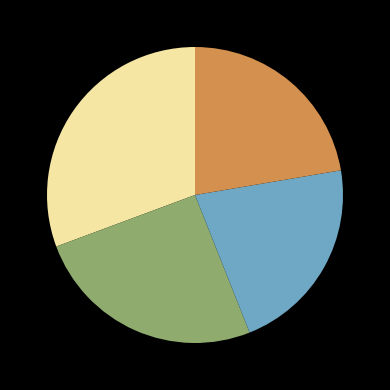

Is there any slice that represents more than half of the pie?

No